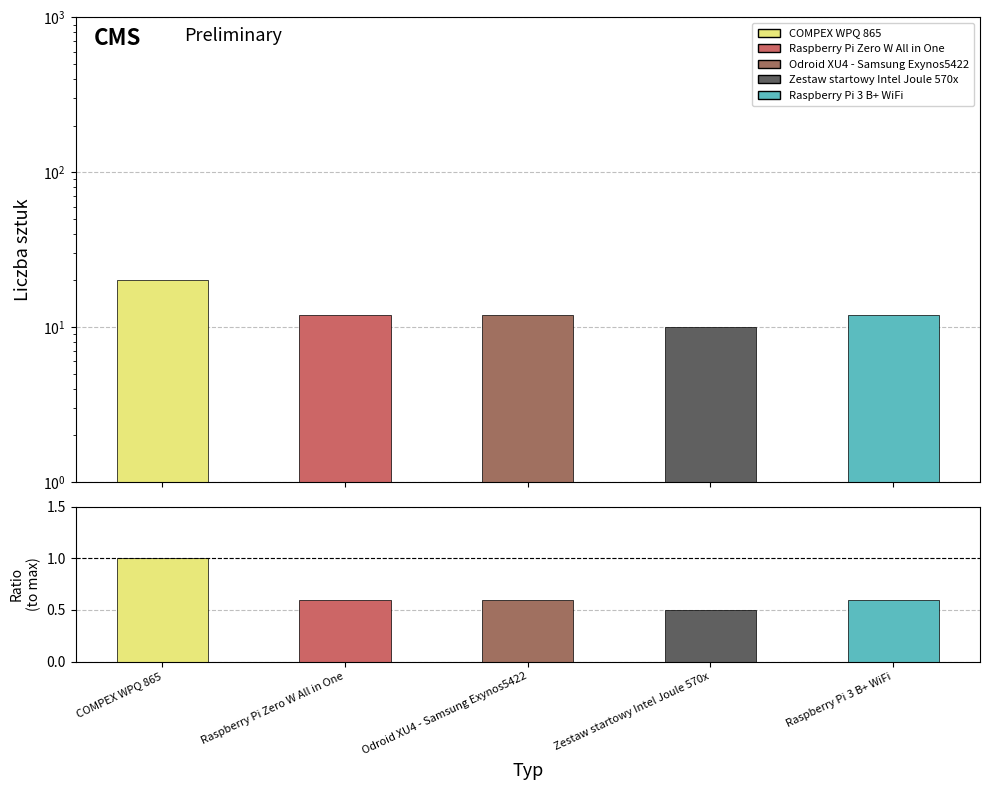

Which category has the highest value across all series?

COMPEX WPQ 865